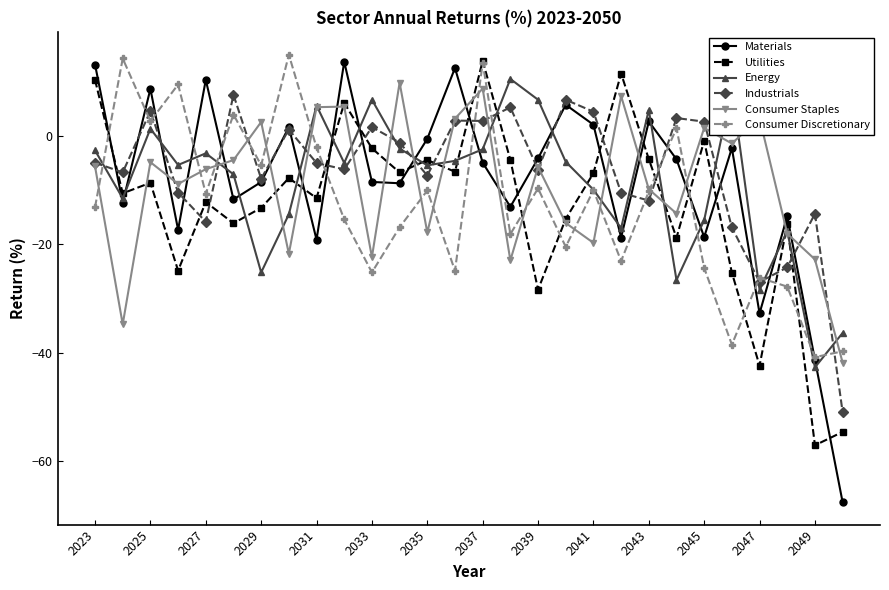

What is the value of the Energy point at the 8th from the left?

-14.5